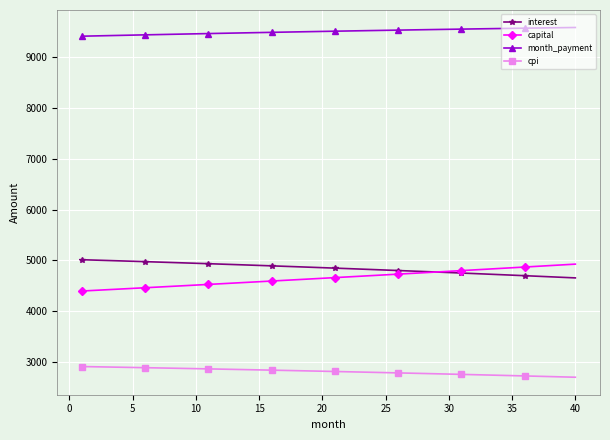

How many values in the cpi series are below 2820?

20